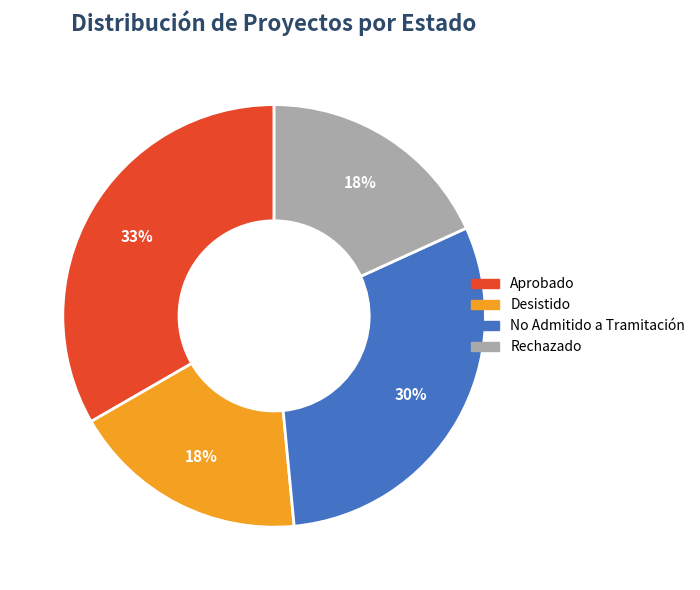

What is the largest slice in the pie chart?

Aprobado